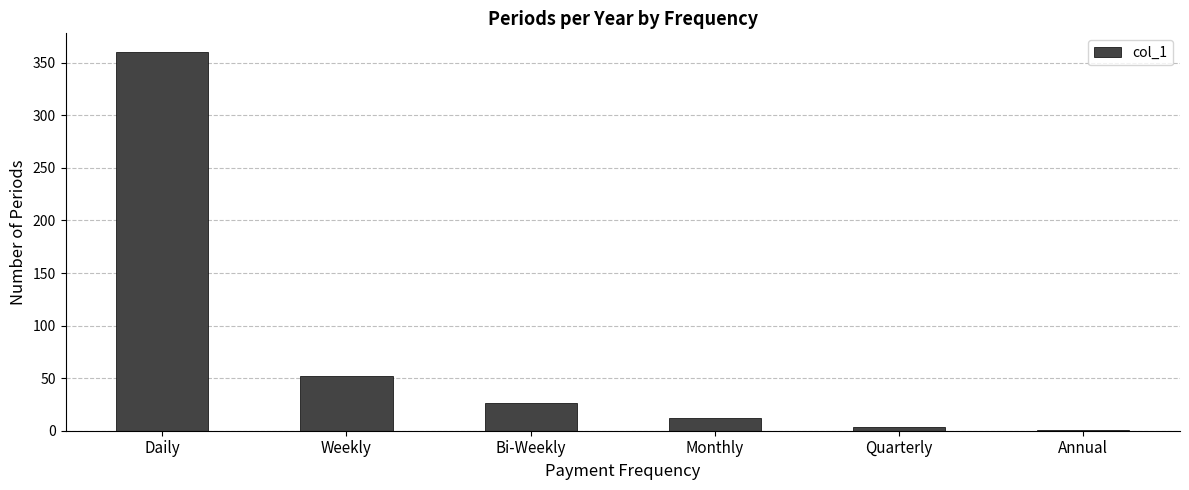

Approximately how many times larger is the value at Weekly compared to Quarterly?

13.0